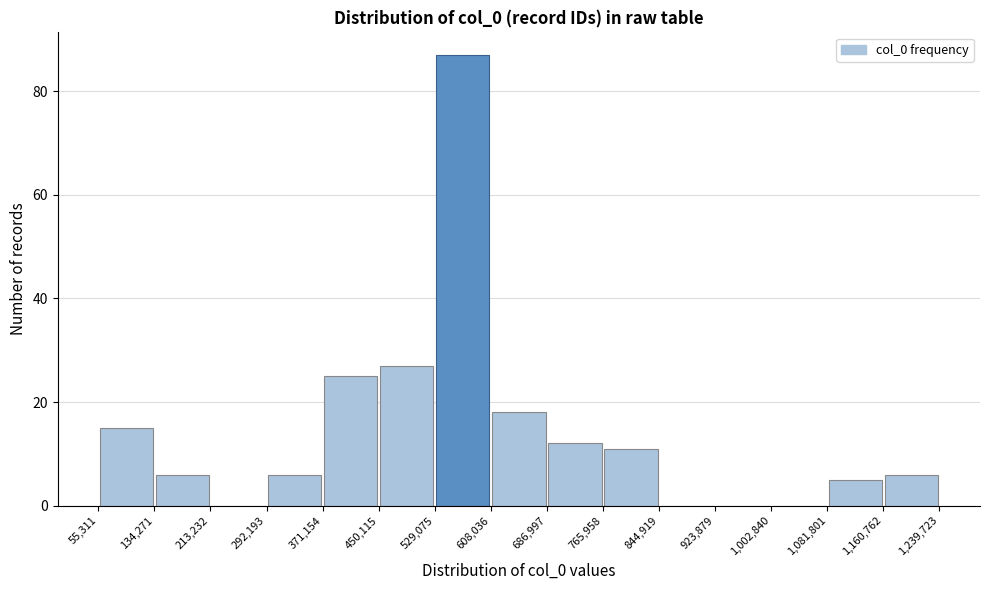

Reading left to right, list every bar in this chart as the range it spans on the x-axis followed by its height. The values are not printed on the chart, so give them approximately, as read against the axis.

55,311 to 134,271: 16
134,271 to 213,232: 6
213,232 to 292,193: 0
292,193 to 371,154: 6
371,154 to 450,115: 26
450,115 to 529,075: 28
529,075 to 608,036: 88
608,036 to 686,997: 18
686,997 to 765,958: 12
765,958 to 844,919: 12
844,919 to 923,879: 0
923,879 to 1,002,840: 0
1,002,840 to 1,081,801: 0
1,081,801 to 1,160,762: 6
1,160,762 to 1,239,723: 6